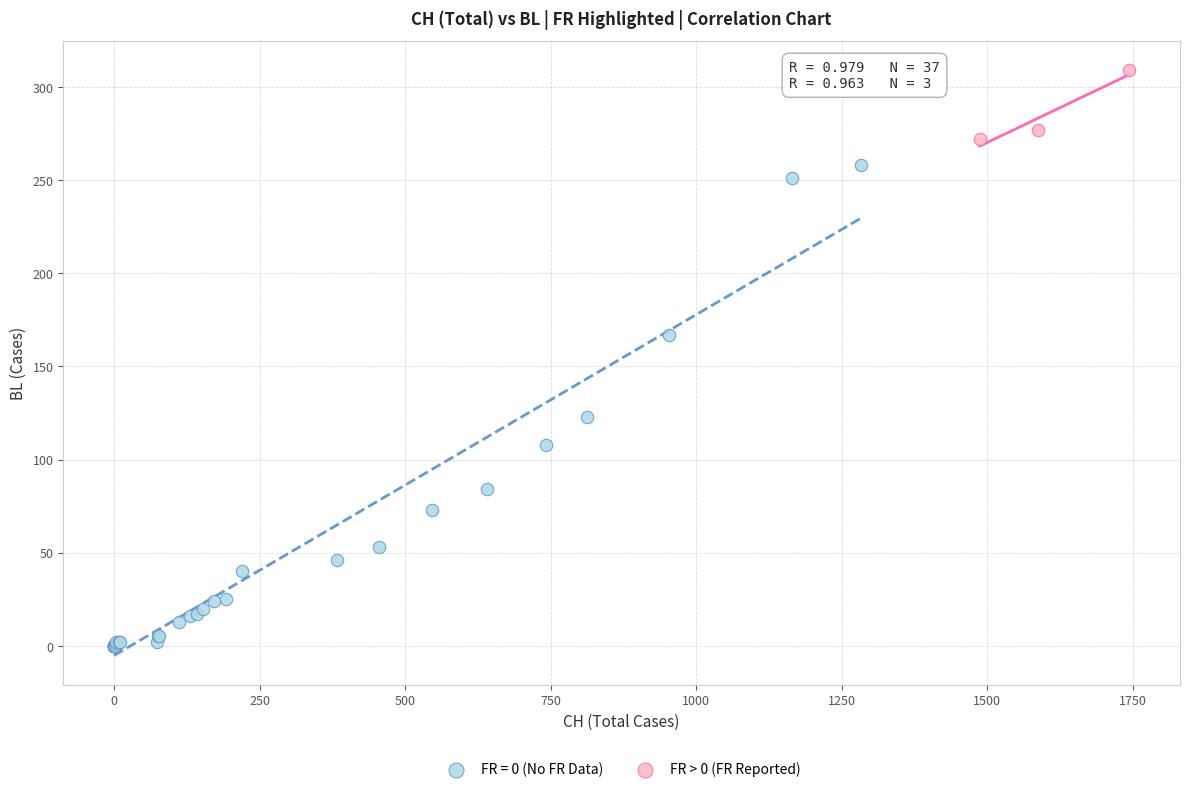

Which series contains the lowest Y value?

FR = 0 (No FR Data)